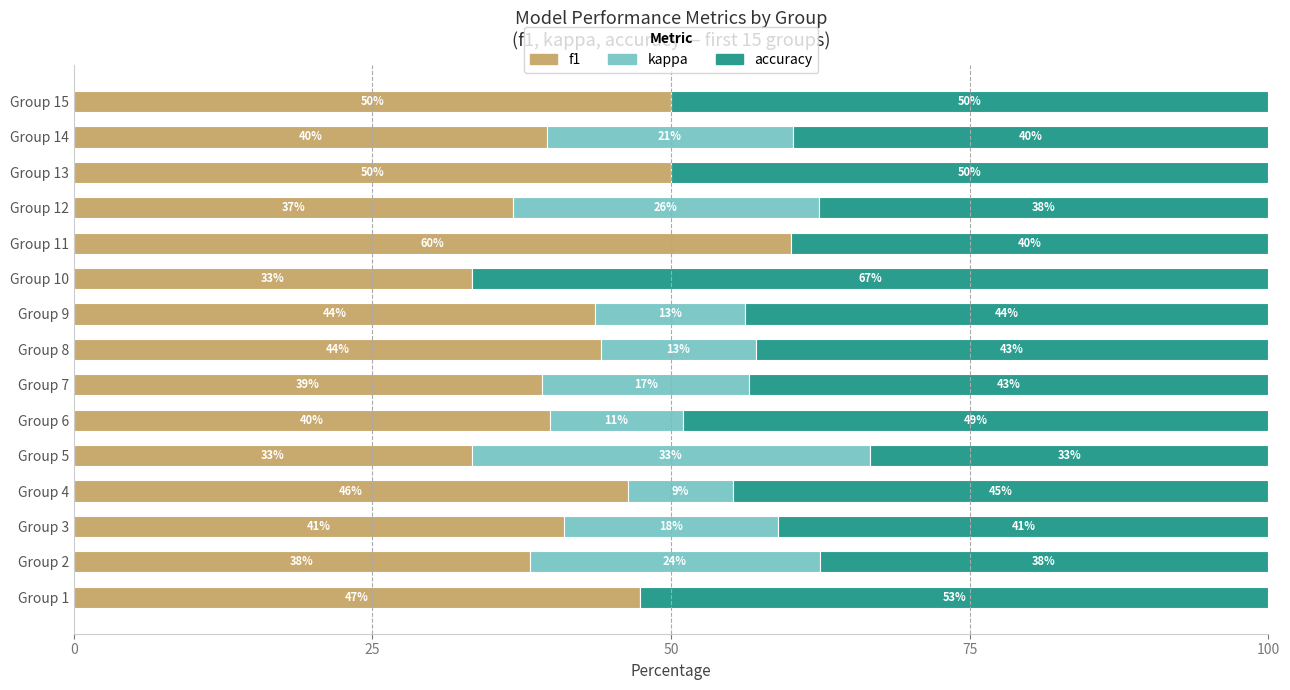

How many categories are shown in the chart?

15